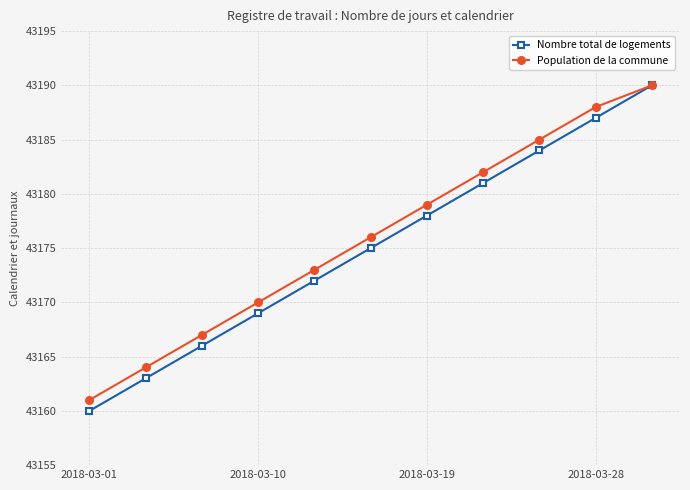

How many data points does each series have?

11